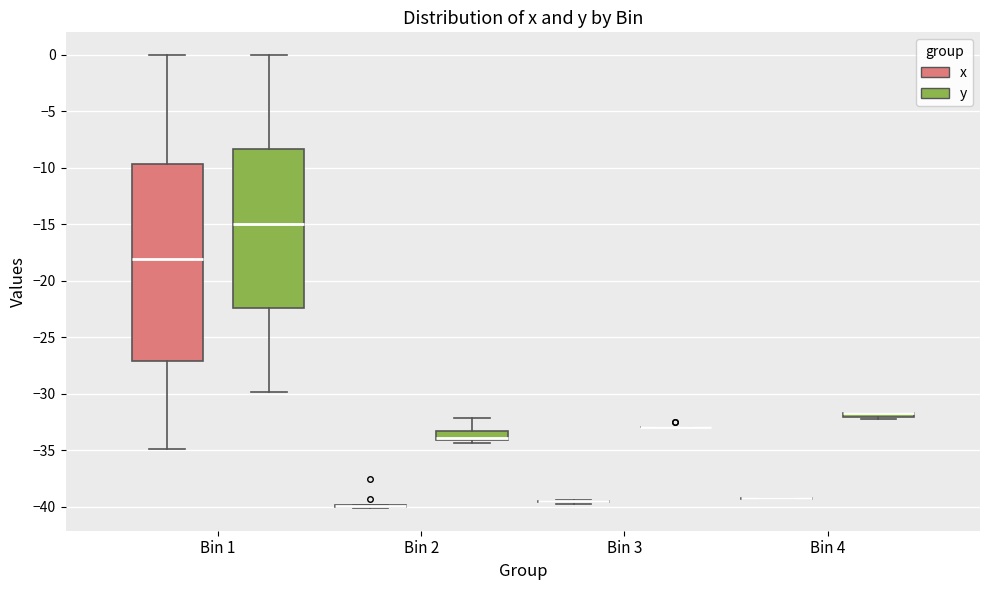

Comparing the boxes themselves (not the whiskers), which one is the tallest?

Bin 1 (x)